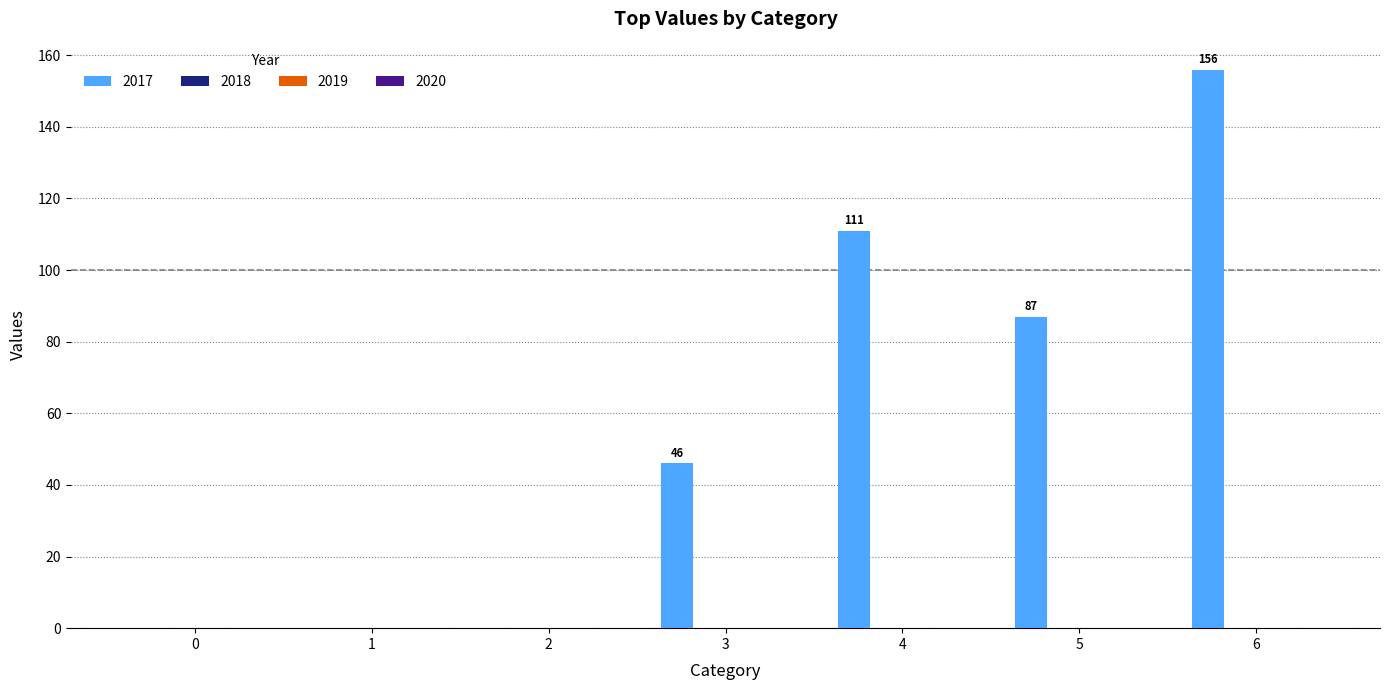

What is the maximum value shown in the chart?

156